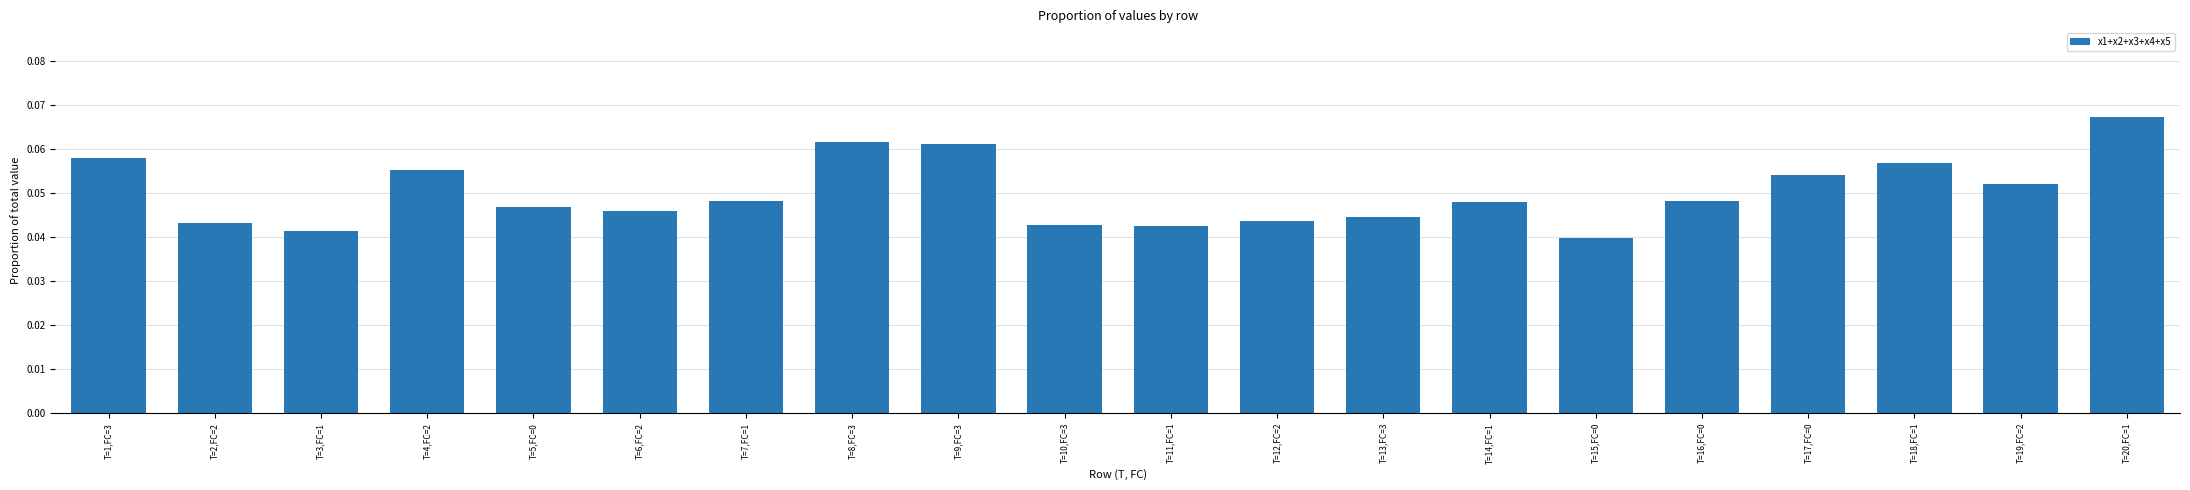

The chart shows a value of 0.1 at T=6,FC=2. True or false?

False